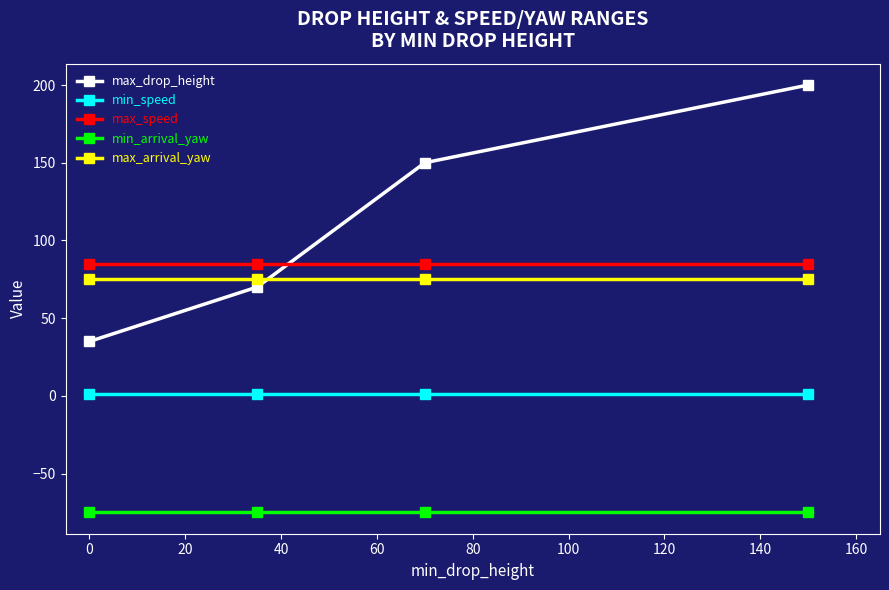

What are all the series names shown in the legend?

max_drop_height, min_speed, max_speed, min_arrival_yaw, max_arrival_yaw